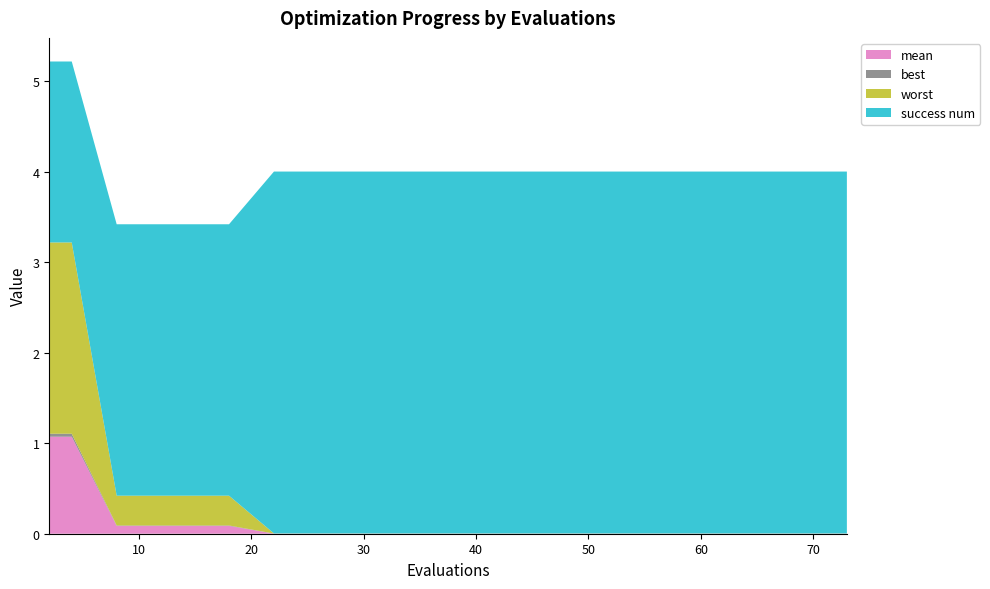

Reading left to right, list all the values displayed in this chart.

mean: 1.1	1.1	0.1	0.1	0.1	0.1	0.0	0.0	0.0	0.0	0.0	0.0	0.0	0.0	0.0	0.0
best: 0.0	0.0	0.0	0.0	0.0	0.0	0.0	0.0	0.0	0.0	0.0	0.0	0.0	0.0	0.0	0.0
worst: 2.1	2.1	0.3	0.3	0.3	0.3	0.0	0.0	0.0	0.0	0.0	0.0	0.0	0.0	0.0	0.0
success num: 2.0	2.0	3.0	3.0	3.0	3.0	4.0	4.0	4.0	4.0	4.0	4.0	4.0	4.0	4.0	4.0